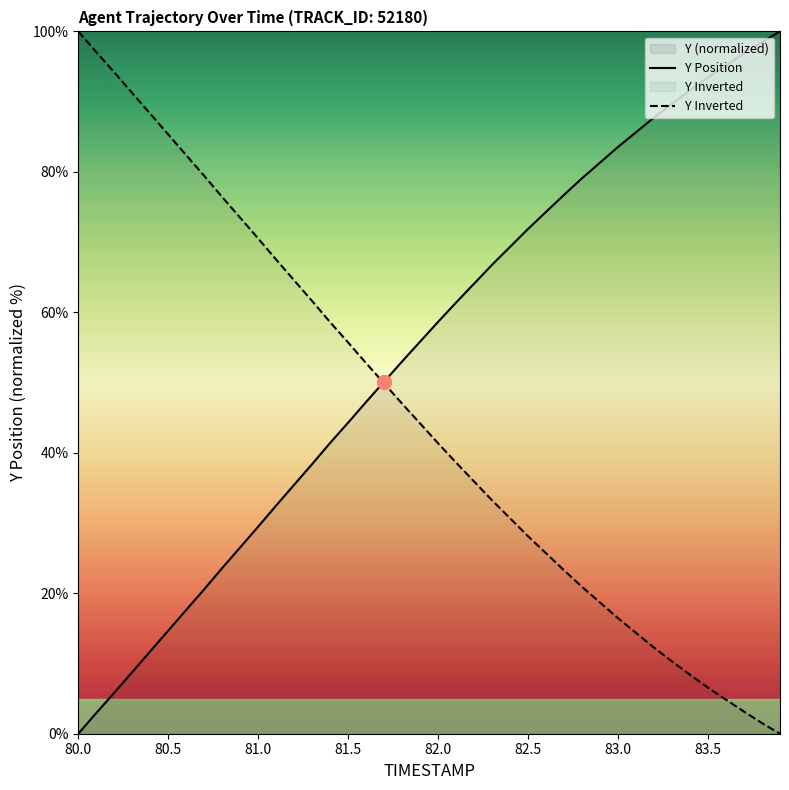

Rank the series by their average value, from lowest to highest.

Y Inverted, Y Position